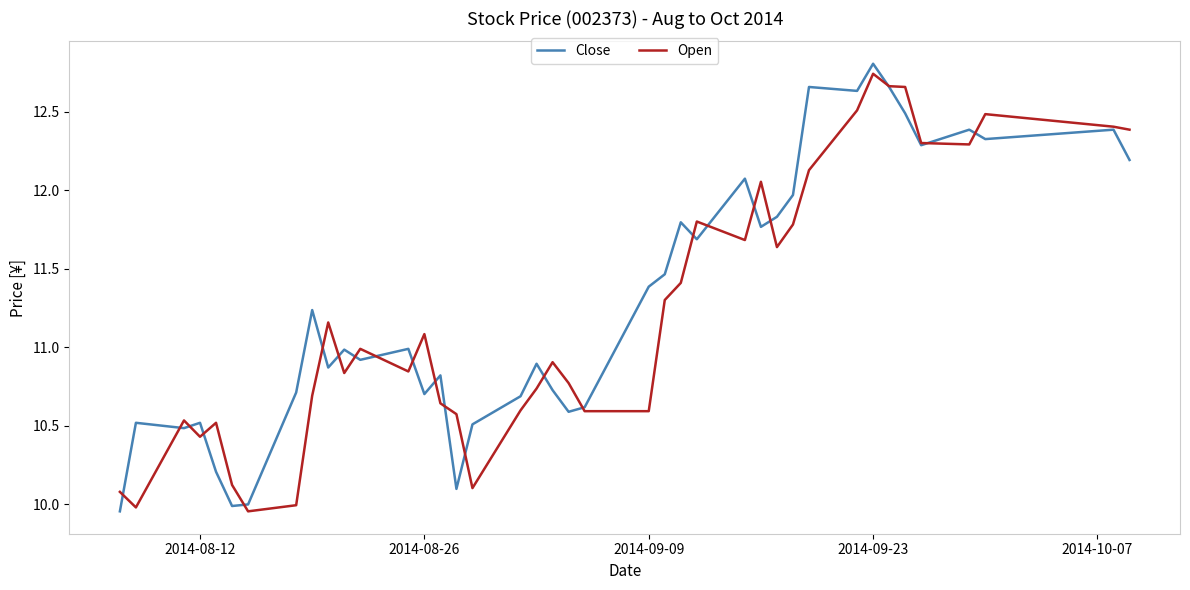

Which series has the widest spread of values?

Close